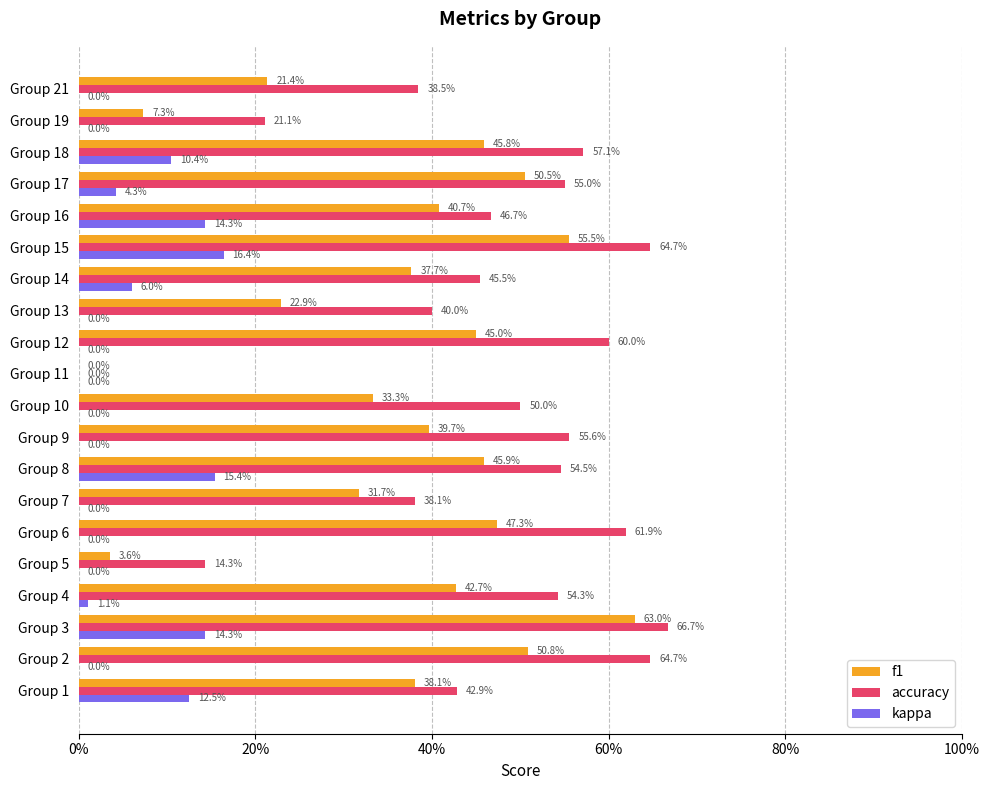

What are all the series names shown in the legend?

f1, accuracy, kappa